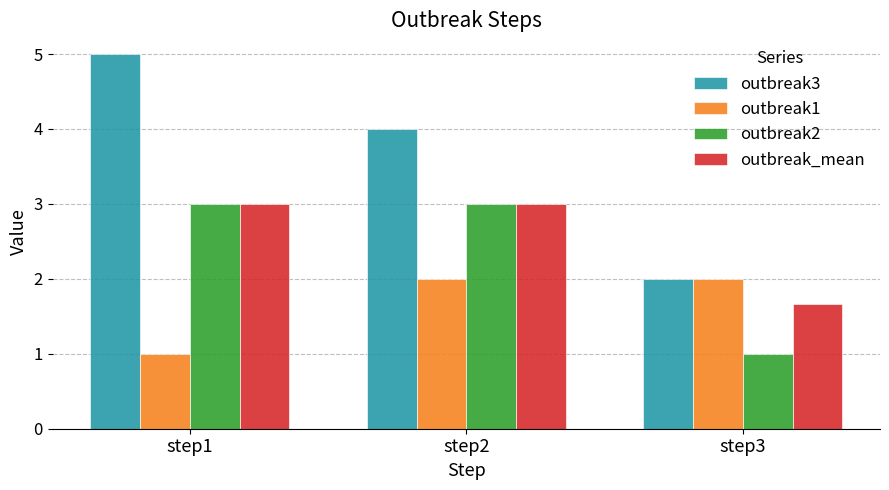

Reading left to right, transcribe all the data shown in this chart.

outbreak3: step1=5.0	step2=4.0	step3=2.0
outbreak1: step1=1.0	step2=2.0	step3=2.0
outbreak2: step1=3.0	step2=3.0	step3=1.0
outbreak_mean: step1=3.0	step2=3.0	step3=1.7